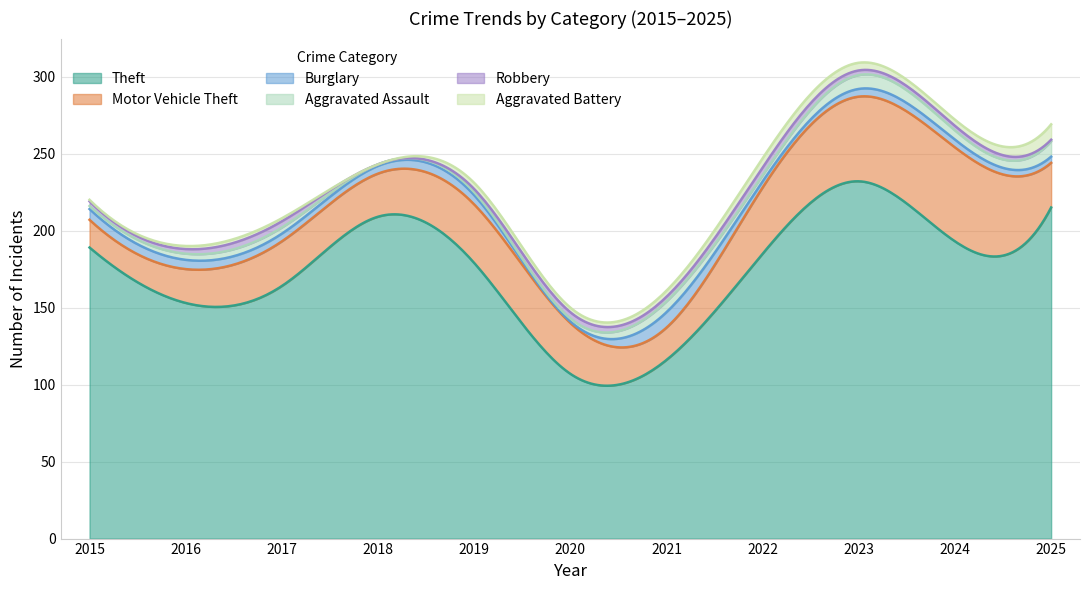

Where does the Burglary series first go above 5?

2015